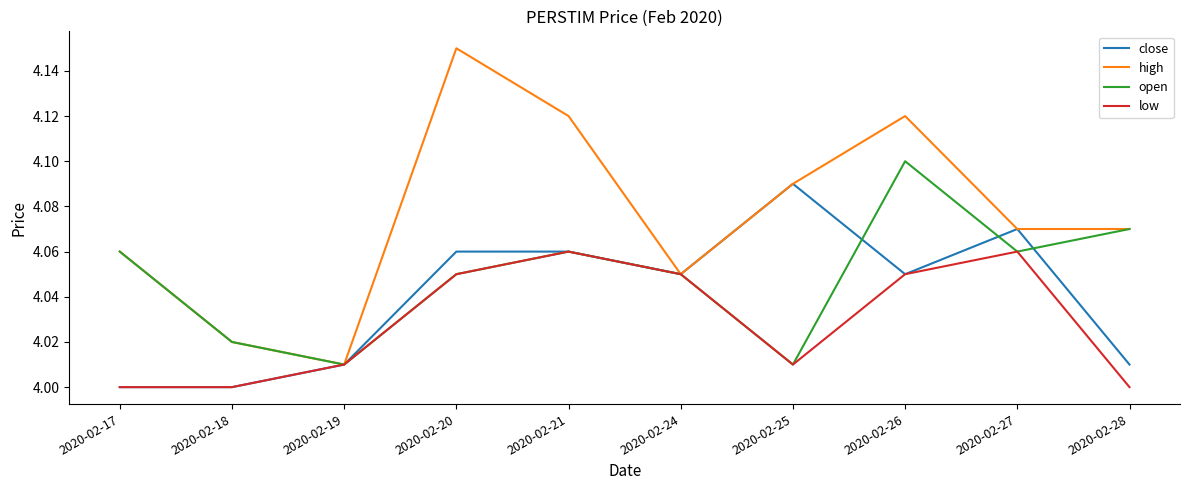

At which category does the chart reach its peak across all series?

2020-02-20